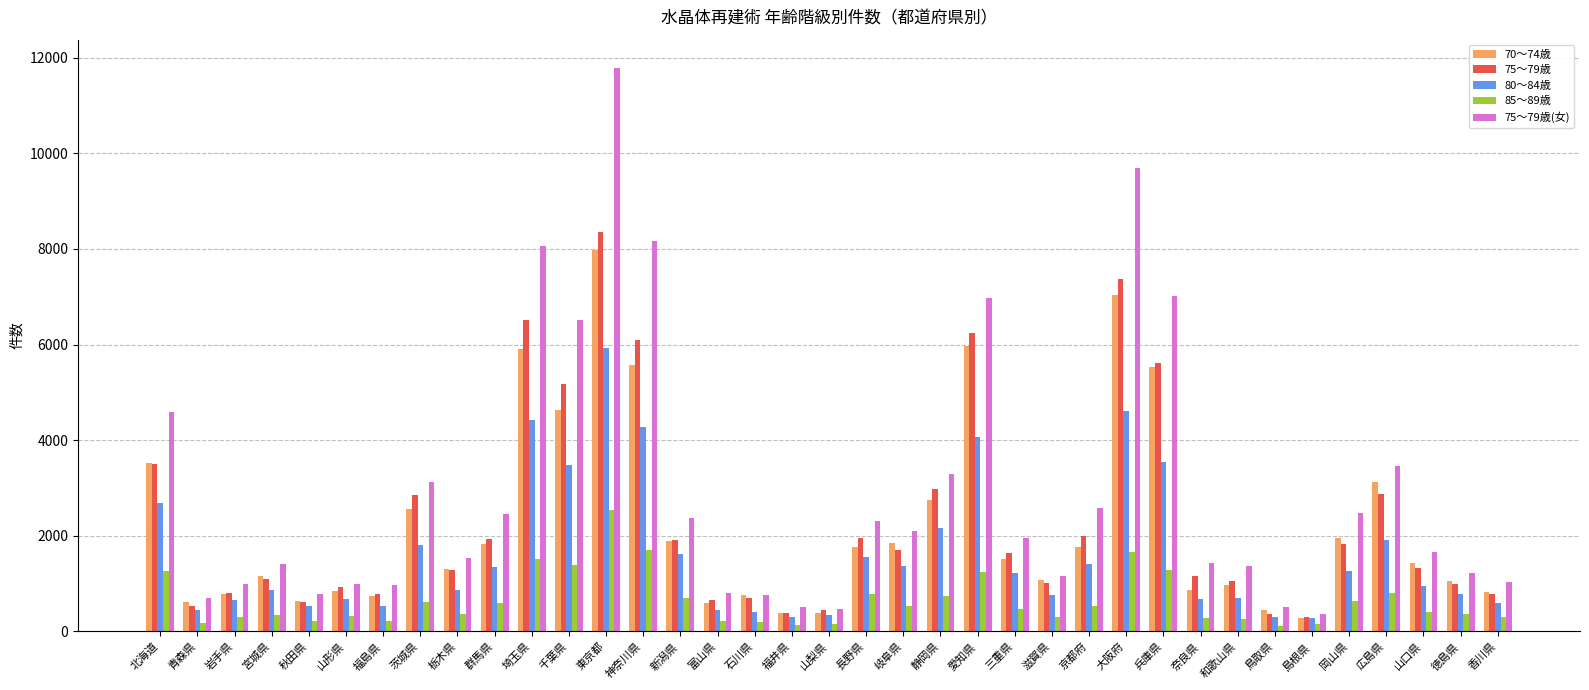

What are all the series names shown in the legend?

70～74歳, 75～79歳, 80～84歳, 85～89歳, 75～79歳(女)